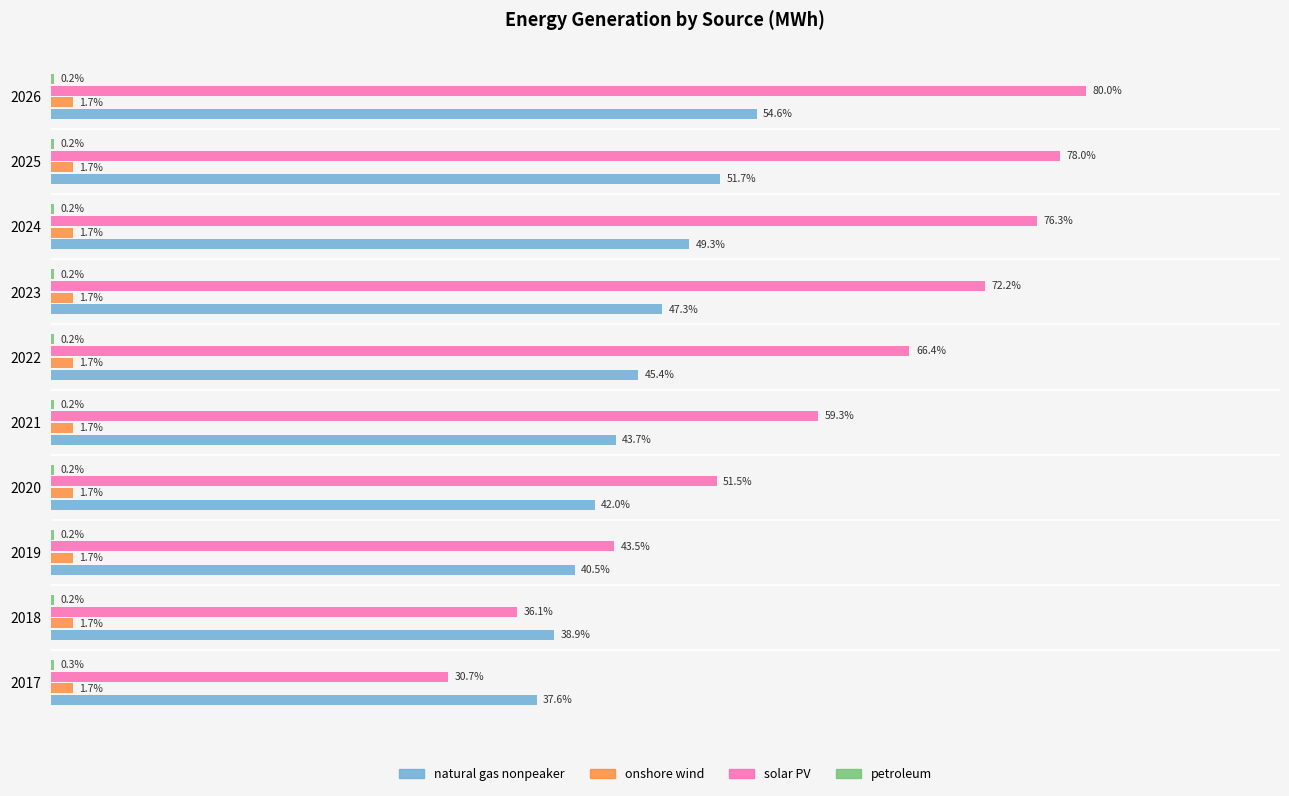

Which series changed the most between 2024 and 2026?

natural gas nonpeaker